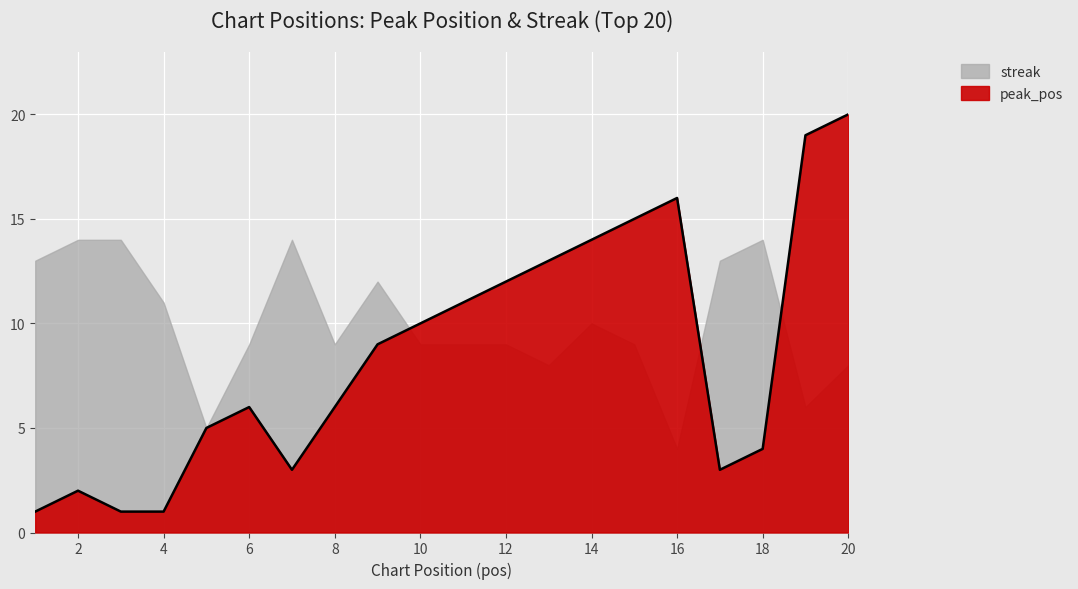

Approximately how many times larger is the value at 13 compared to 15?

0.9